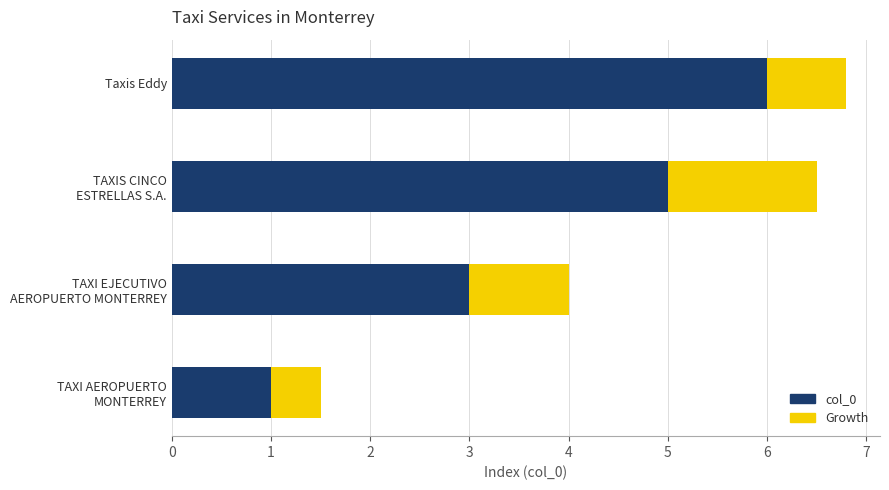

At which category is the sum across all series the highest?

Taxis Eddy